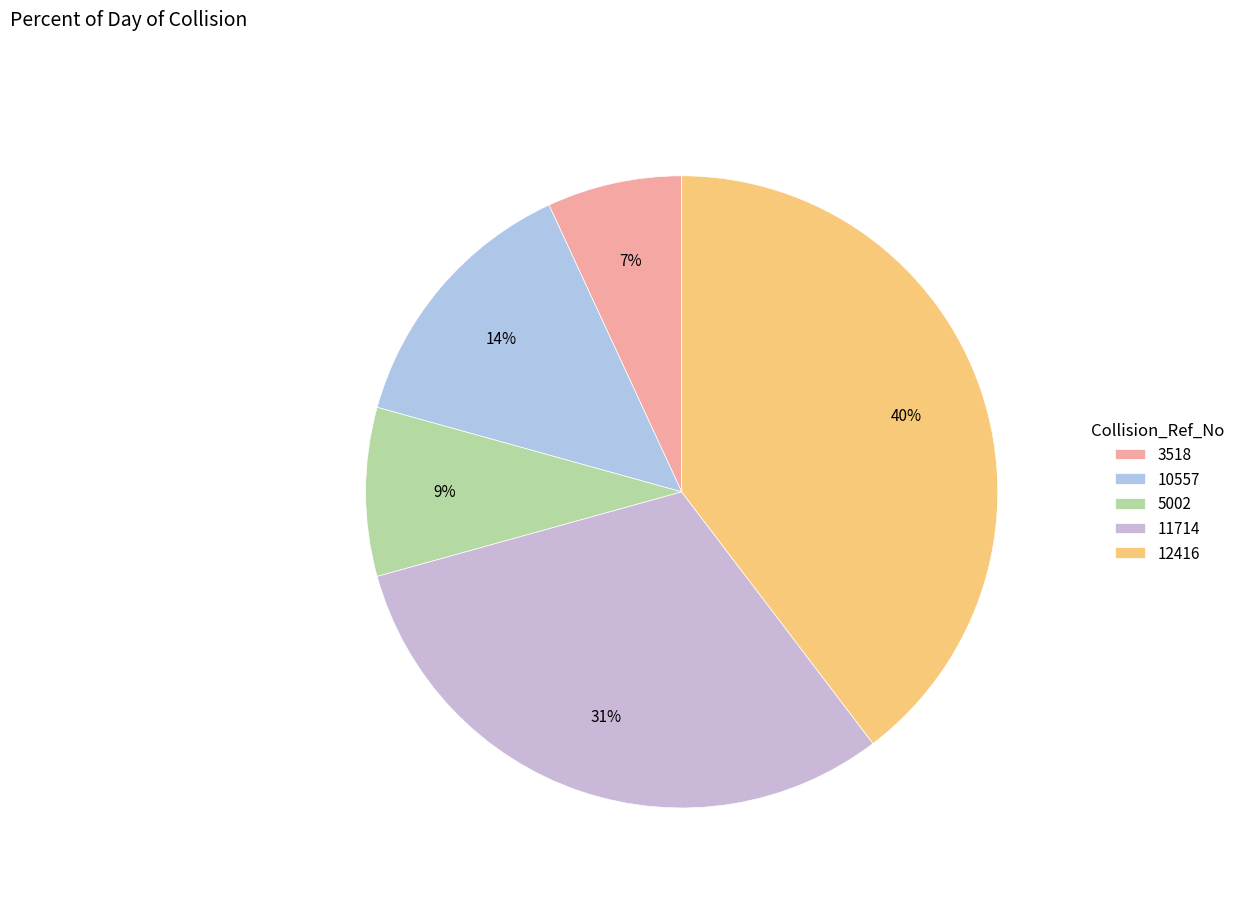

Combined, do 3518 and 11714 account for over 50%?

No